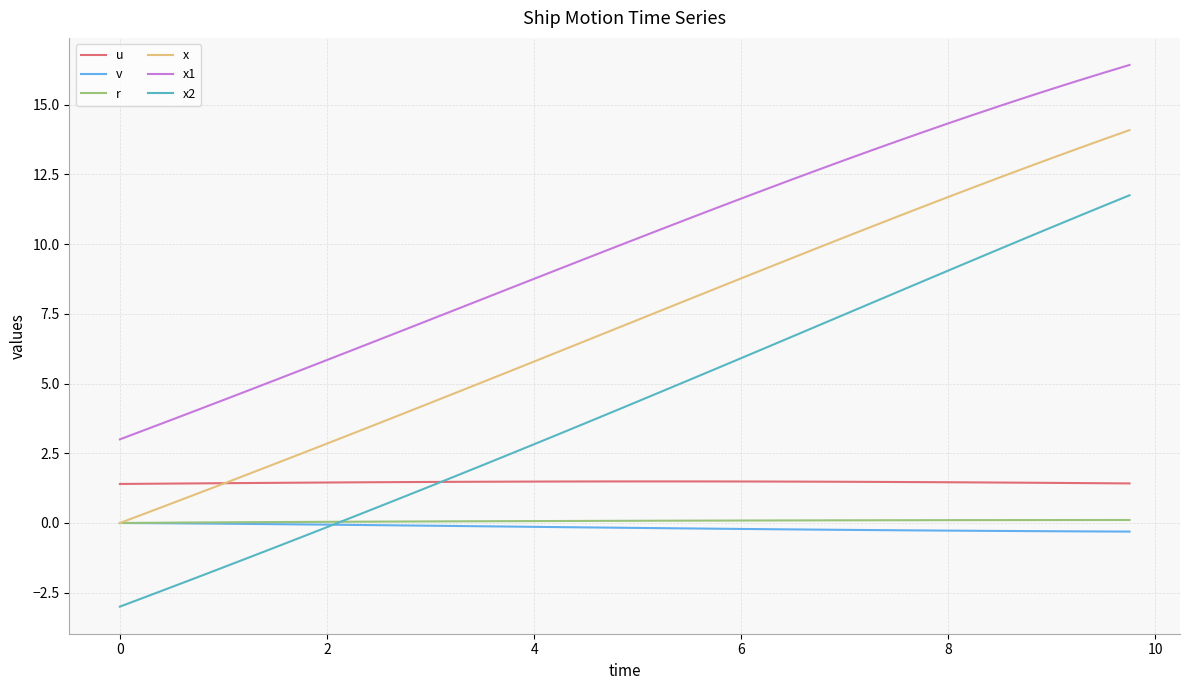

What are all the series names shown in the legend?

u, v, r, x, x1, x2